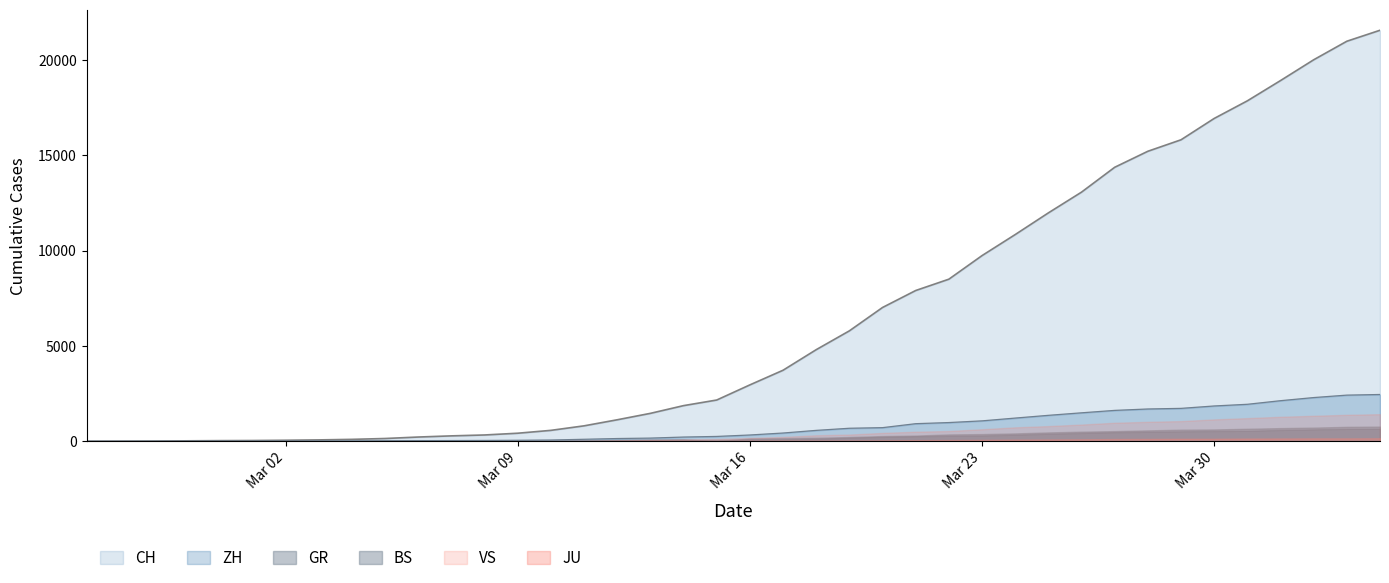

What are all the series names shown in the legend?

CH, ZH, GR, BS, JU, VS